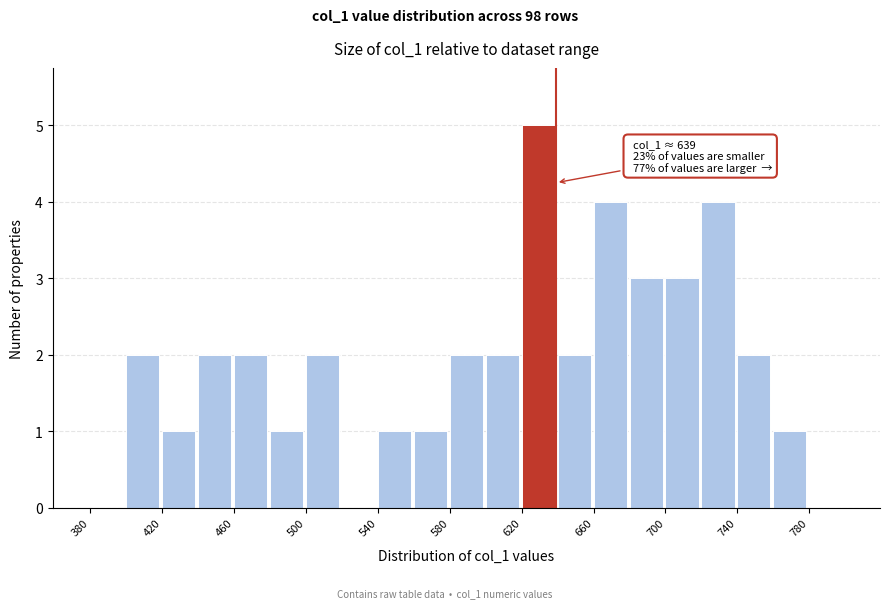

Over which range of the x-axis is the bar tallest?

620 to 640